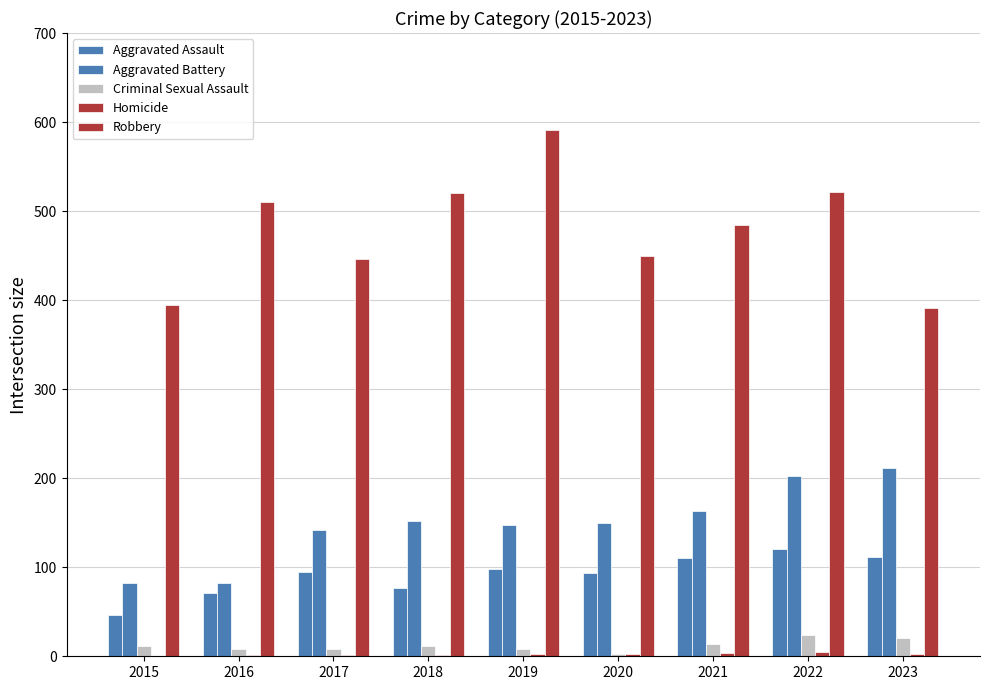

Between 2016 and 2021, which series saw the biggest shift?

Aggravated Battery